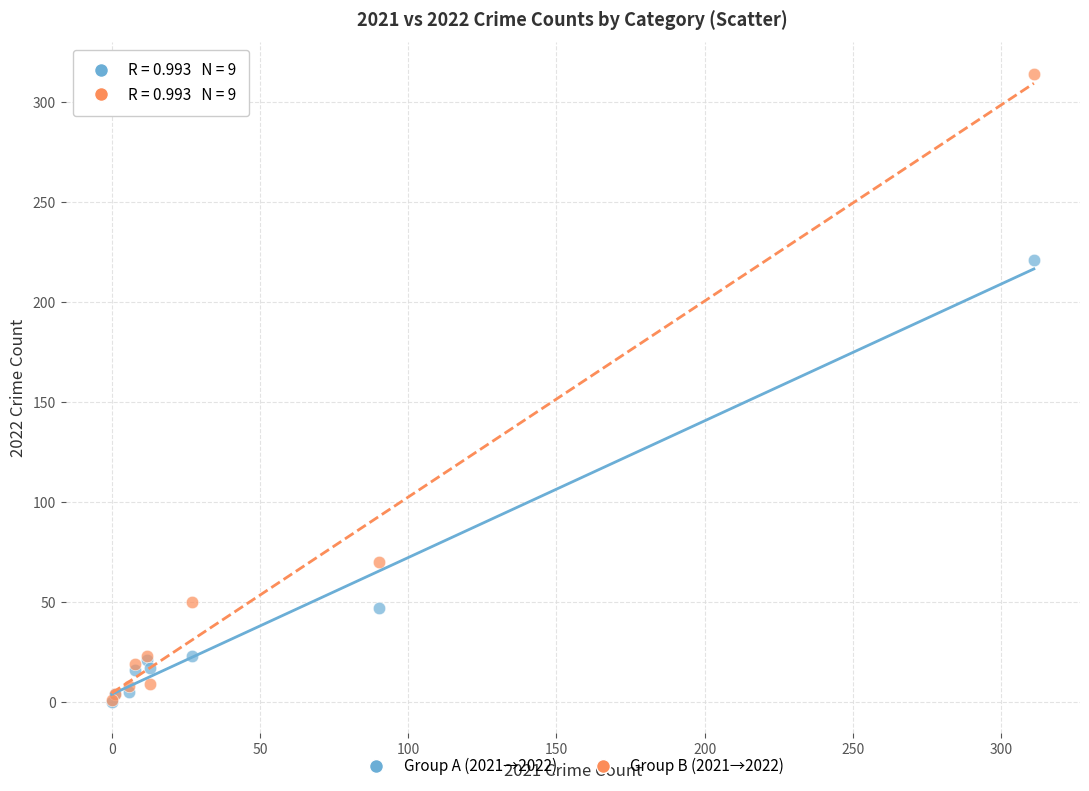

Across all series, what Y value is closest to 157?

221